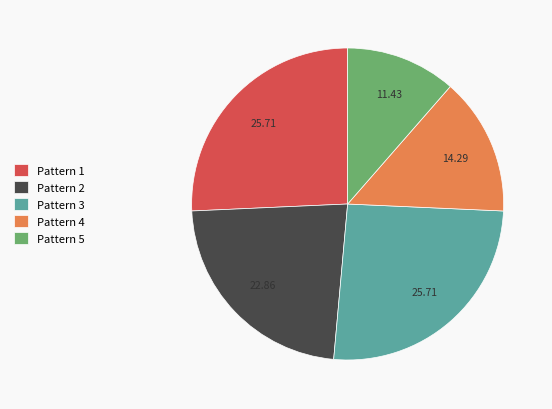

The Pattern 1 slice represents 15% of the pie. True or false?

False